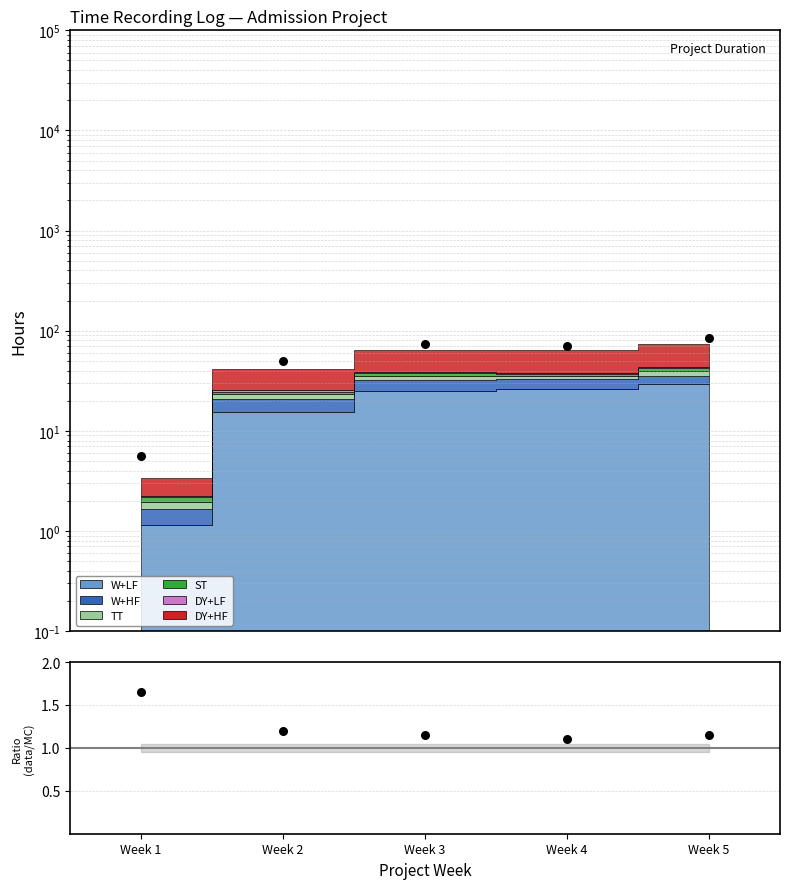

What is the change in value from Week 1 to Week 2?

-0.4